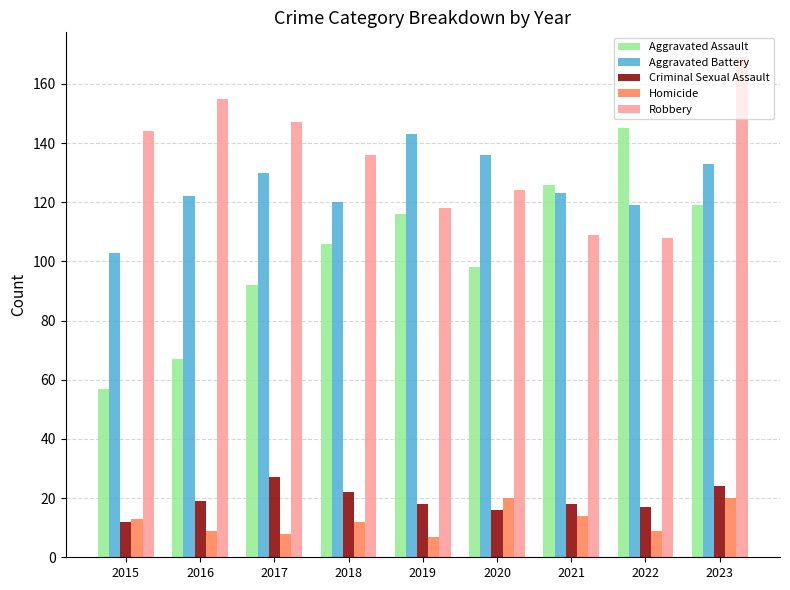

What is the sum of the Aggravated Assault values at 2023 and 2022?

264